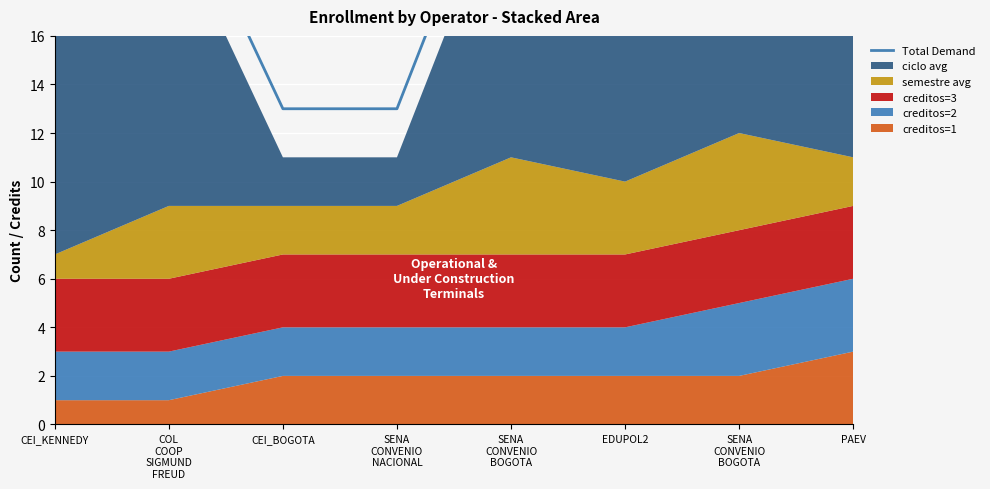

What is the average value?

21